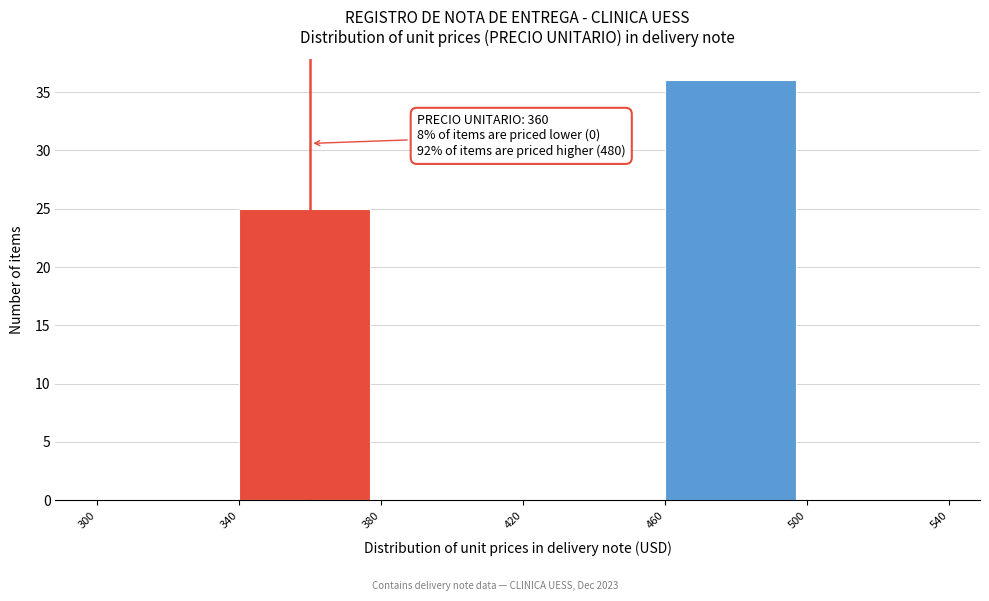

Over which range of the x-axis is the bar tallest?

460 to 500